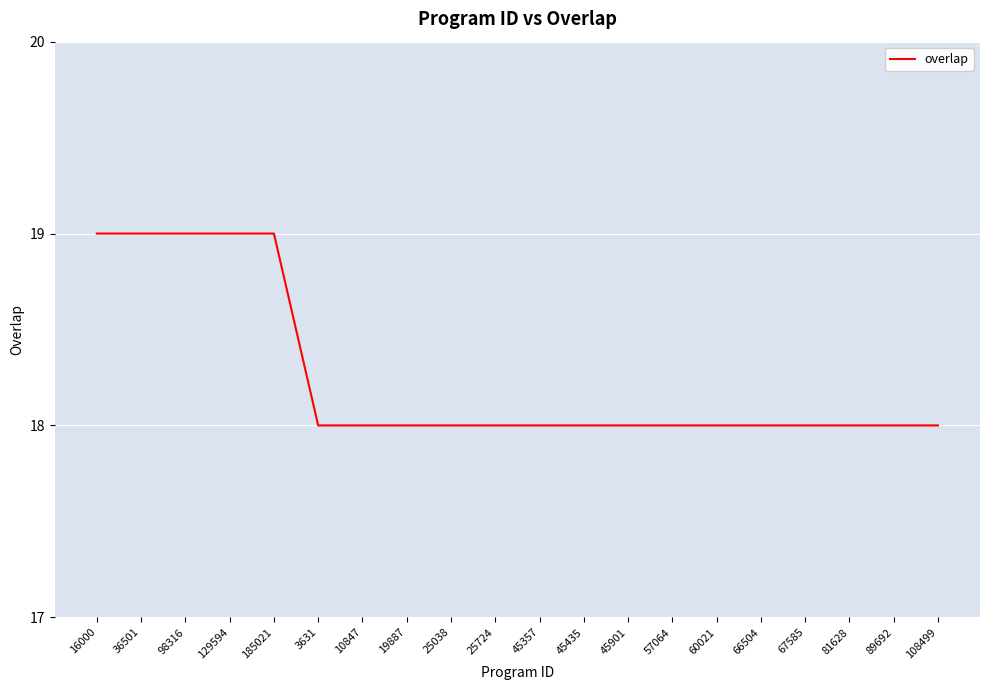

Count the number of data series in this chart.

1